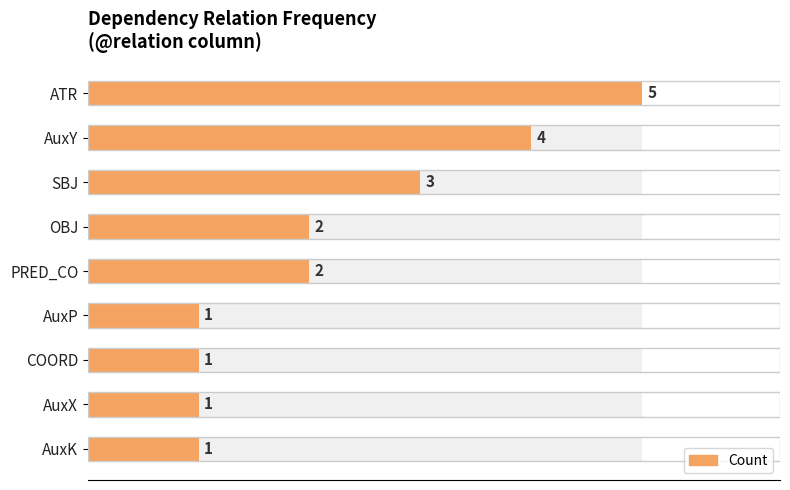

Rank the categories by value from highest to lowest.

ATR, AuxY, SBJ, OBJ, PRED_CO, AuxP, COORD, AuxX, AuxK